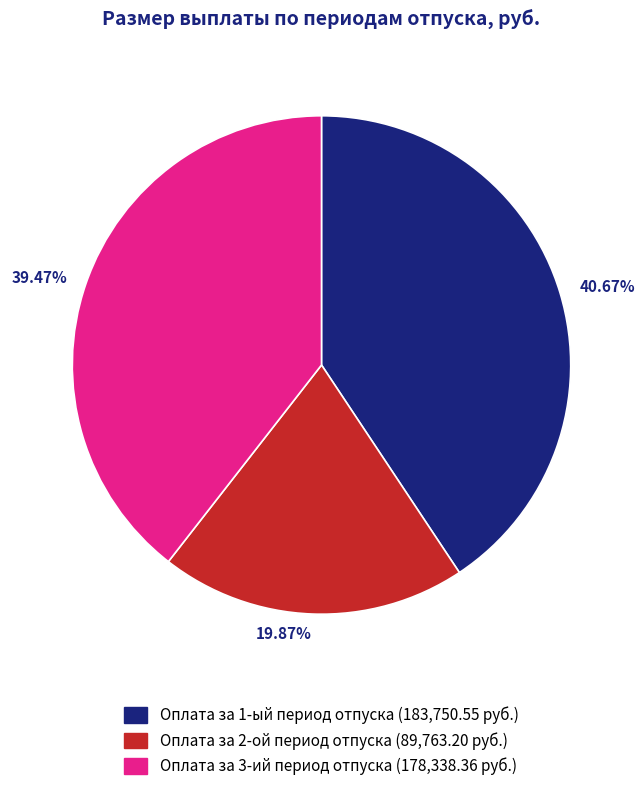

Rank the categories by value from highest to lowest.

Оплата за 1-ый период отпуска, Оплата за 3-ий период отпуска, Оплата за 2-ой период отпуска